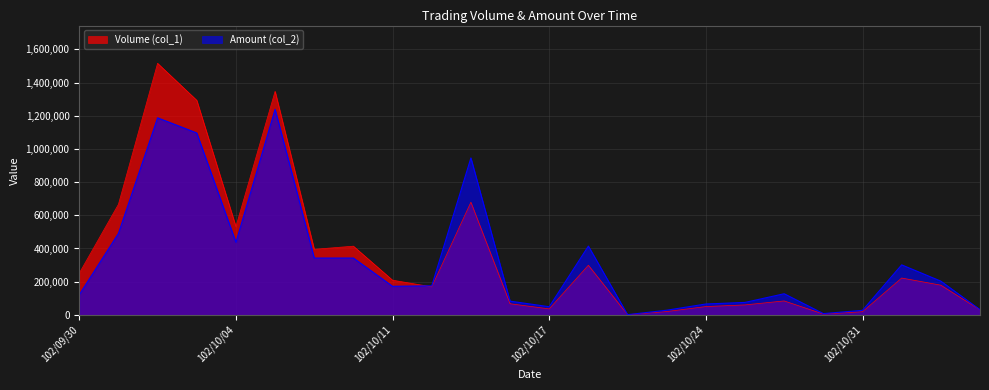

Which series changed the most between 102/10/03 and 102/11/05?

Volume (col_1)